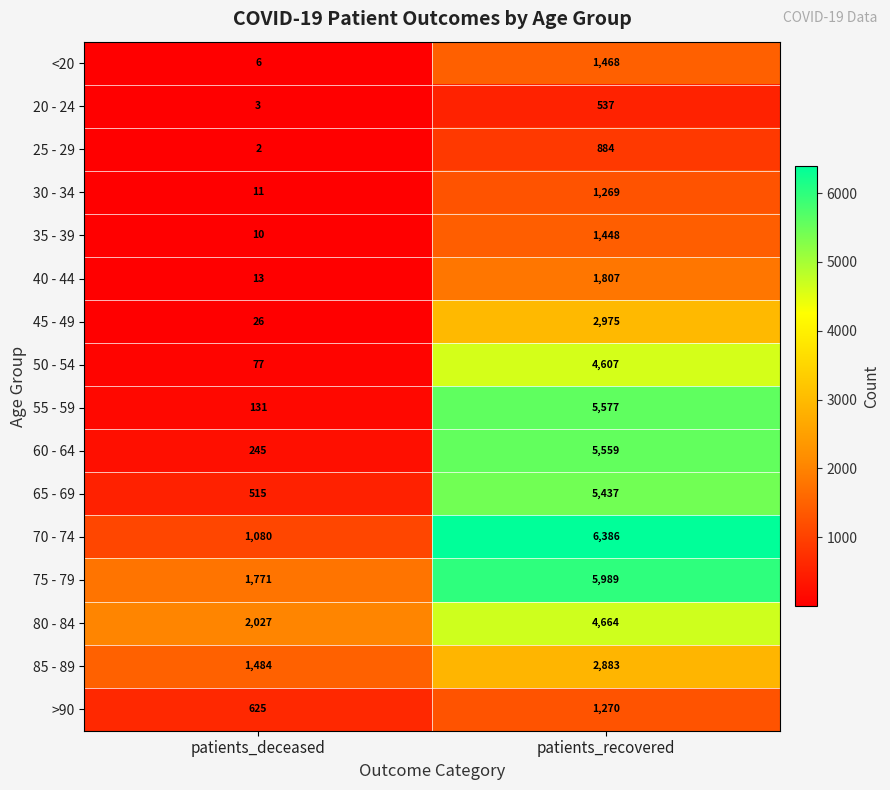

Which label corresponds to the largest value in the chart?

patients_recovered